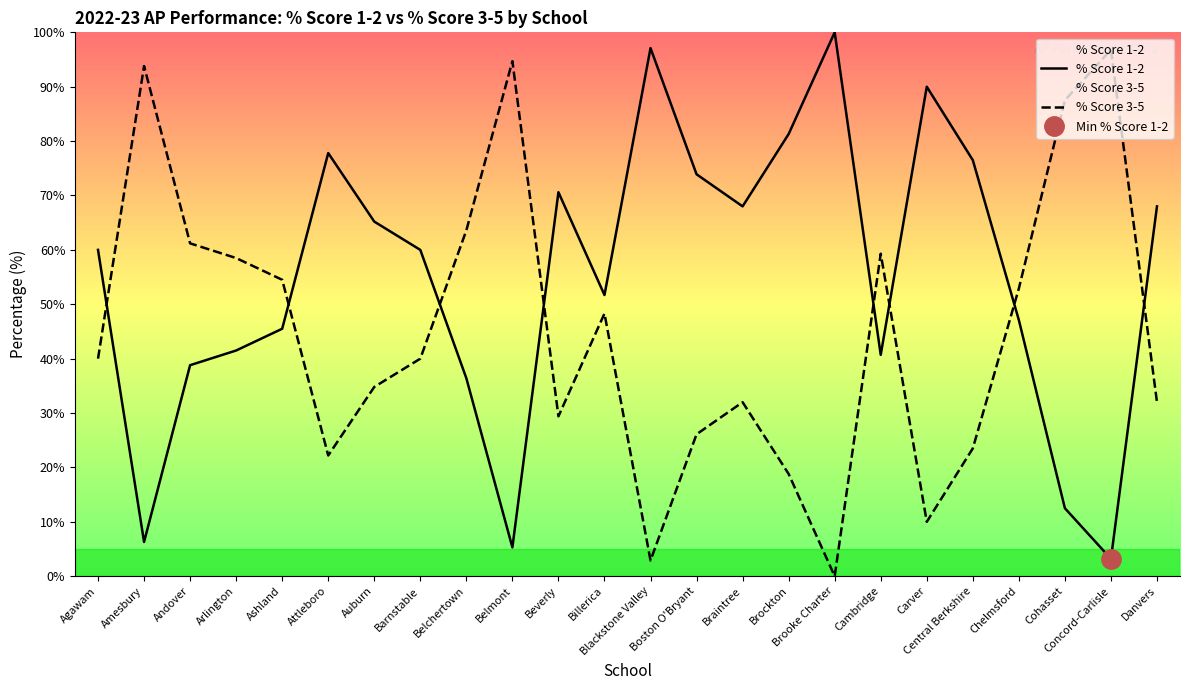

Reading left to right, list all the values displayed in this chart.

% Score 1-2: 60.0	6.3	38.8	41.5	45.5	77.8	65.2	60.0	36.4	5.3	70.6	51.7	97.1	73.9	68.0	81.3	100.0	40.7	90.0	76.5	47.1	12.5	3.2	68.0
% Score 3-5: 40.0	93.8	61.2	58.5	54.5	22.2	34.8	40.0	63.6	94.7	29.4	48.3	2.9	26.1	32.0	18.8	0.0	59.3	10.0	23.5	52.9	87.5	96.8	32.0